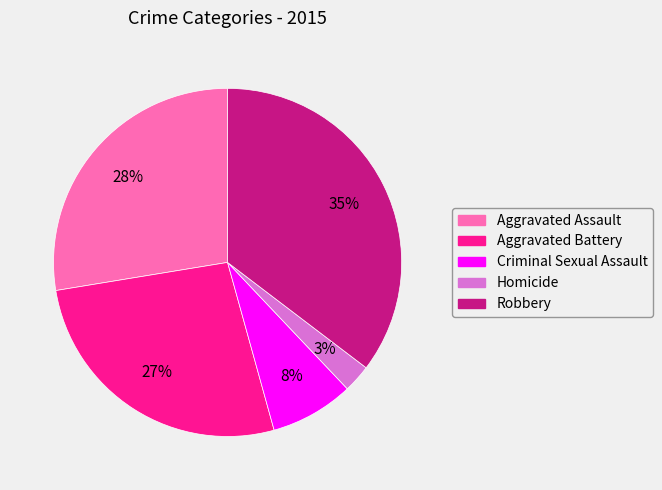

How many slices are in this pie chart?

5